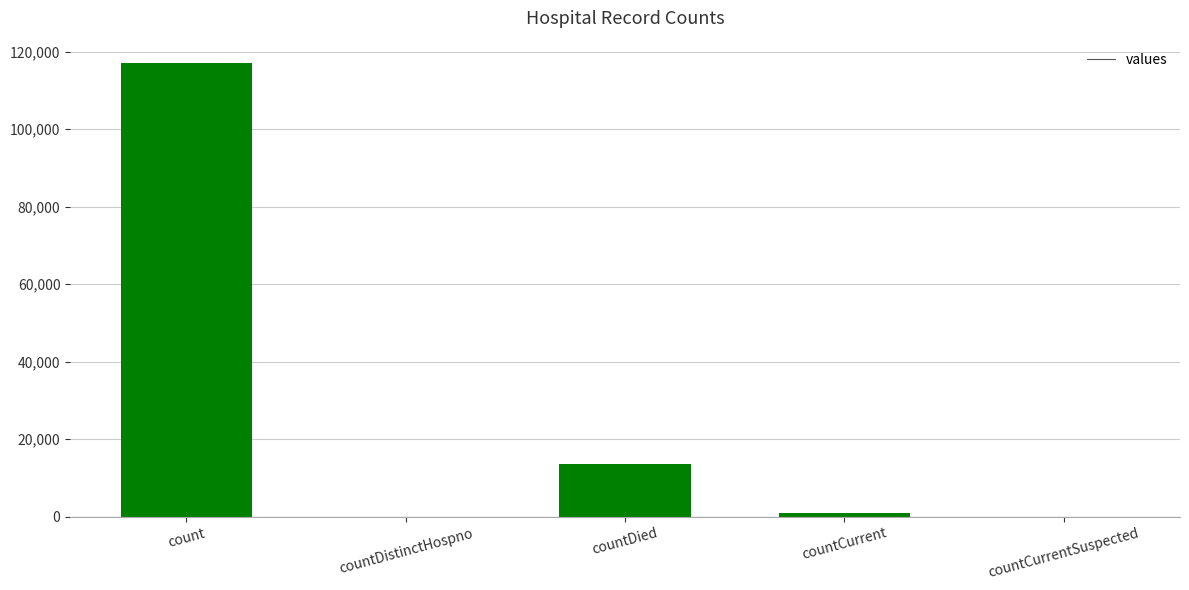

Between countDied and countCurrentSuspected, which is larger?

countDied